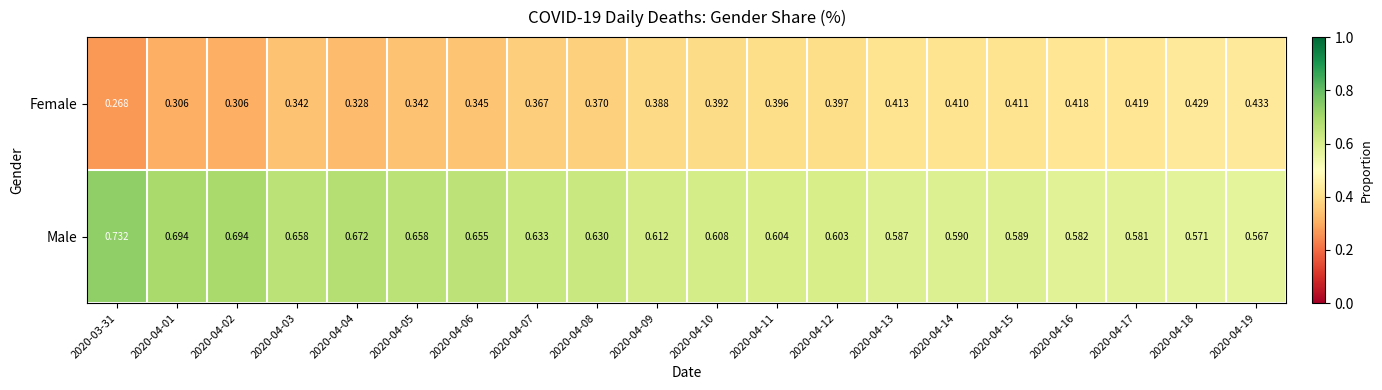

How many series are shown in this chart?

2